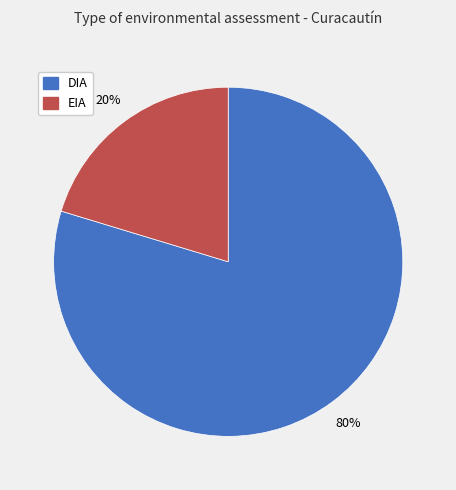

Is the sum of EIA and DIA greater than half?

Yes